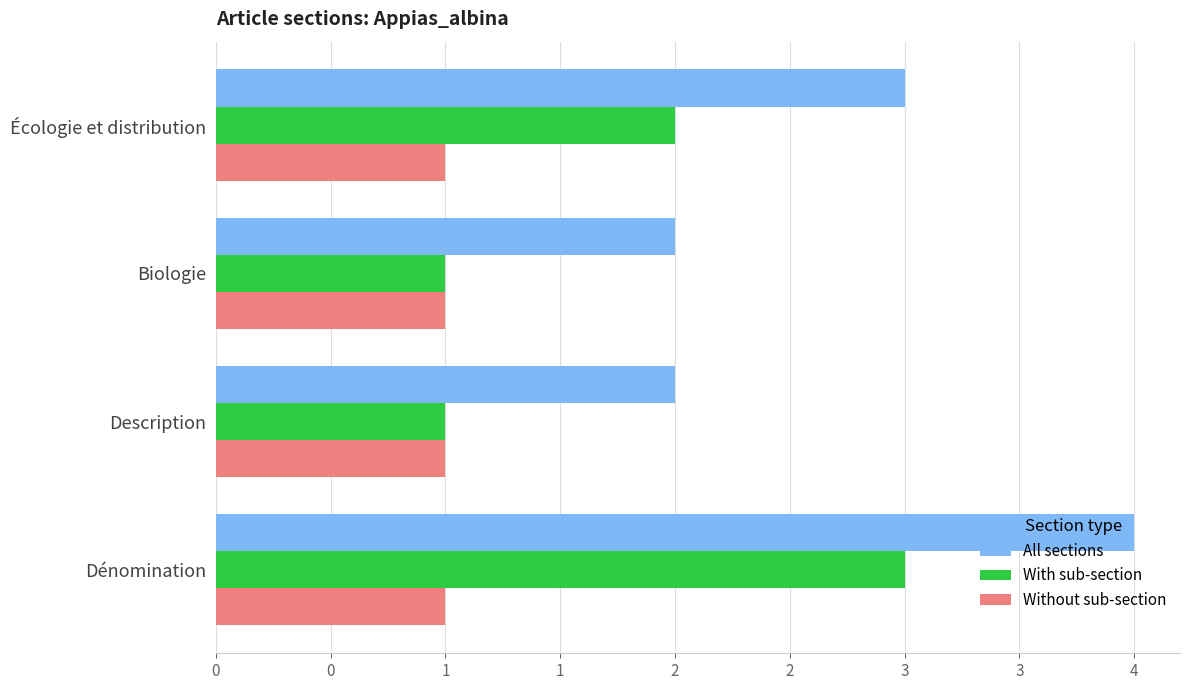

What are all the series names shown in the legend?

All sections, With sub-section, Without sub-section